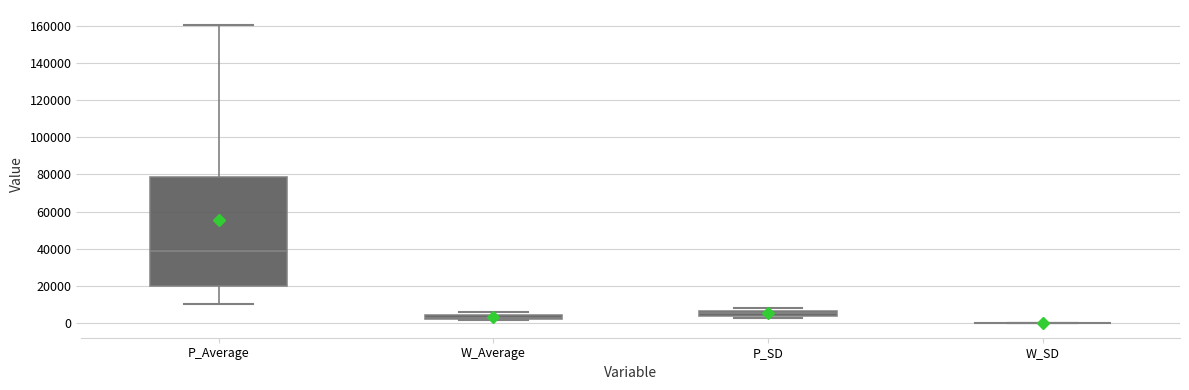

Comparing the boxes themselves (not the whiskers), which one is the tallest?

P_Average